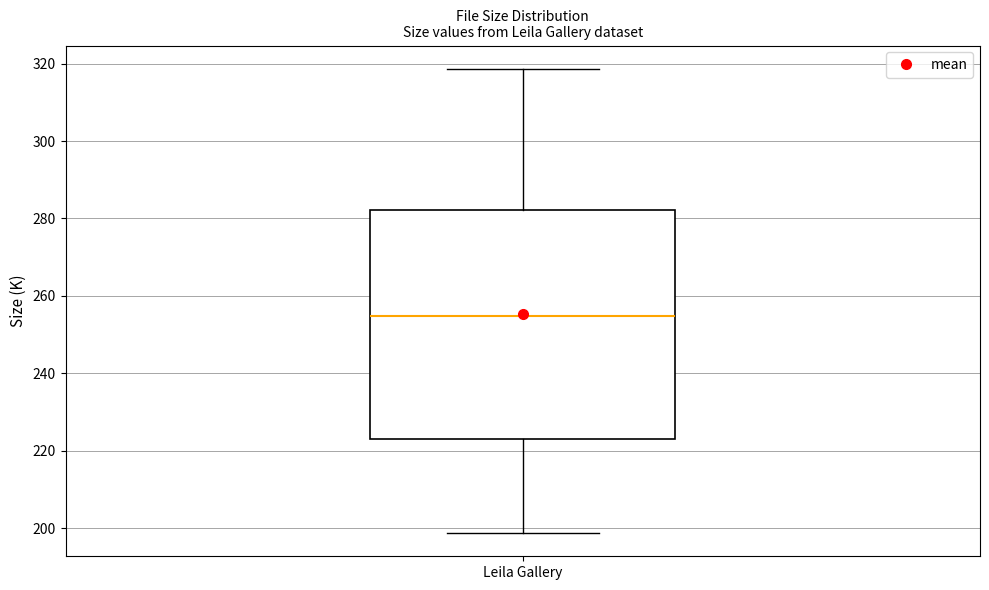

Transcribe this box plot: give where the median line is, the range the box spans, and where the two whiskers end, as read against the y-axis. The values are not printed on the chart, so give them approximately, as read against the axis.

median 254, box 224 to 282, whiskers 198 to 318